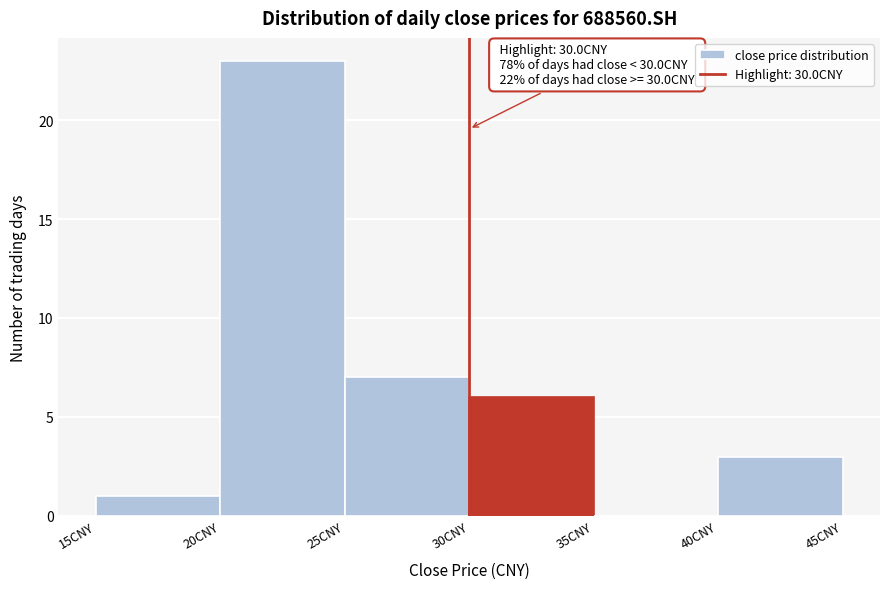

Which range on the x-axis has the tallest bar?

20 to 25